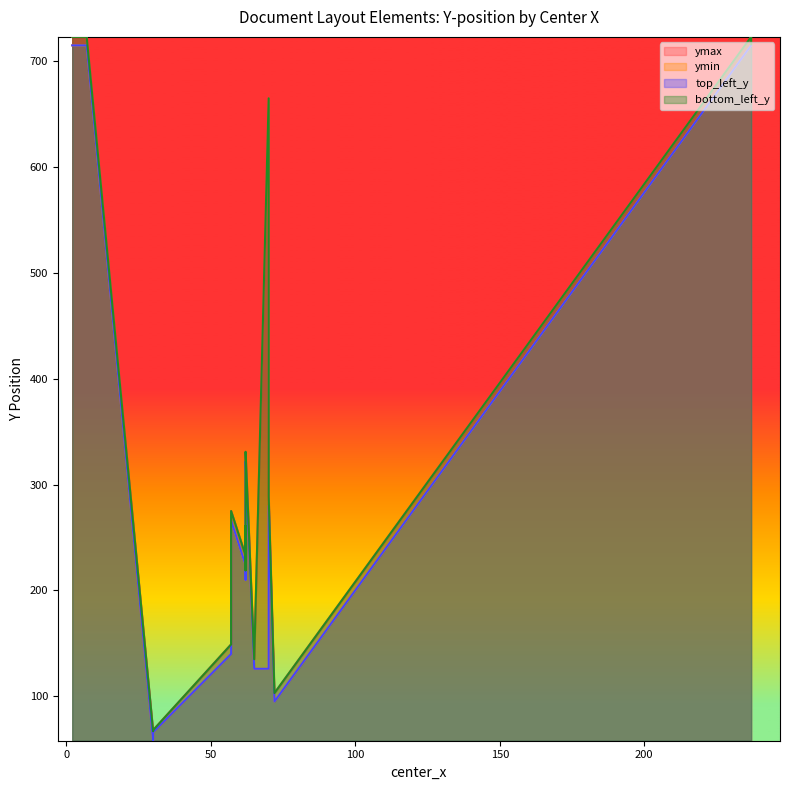

What is the sum of all top_left_y values?

6580